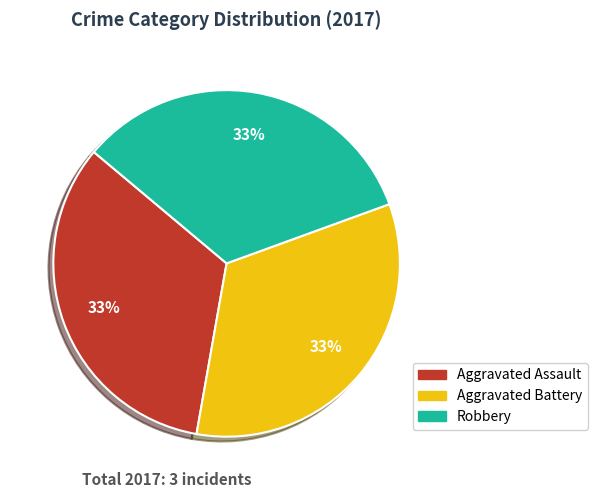

Does any single category account for the majority?

No